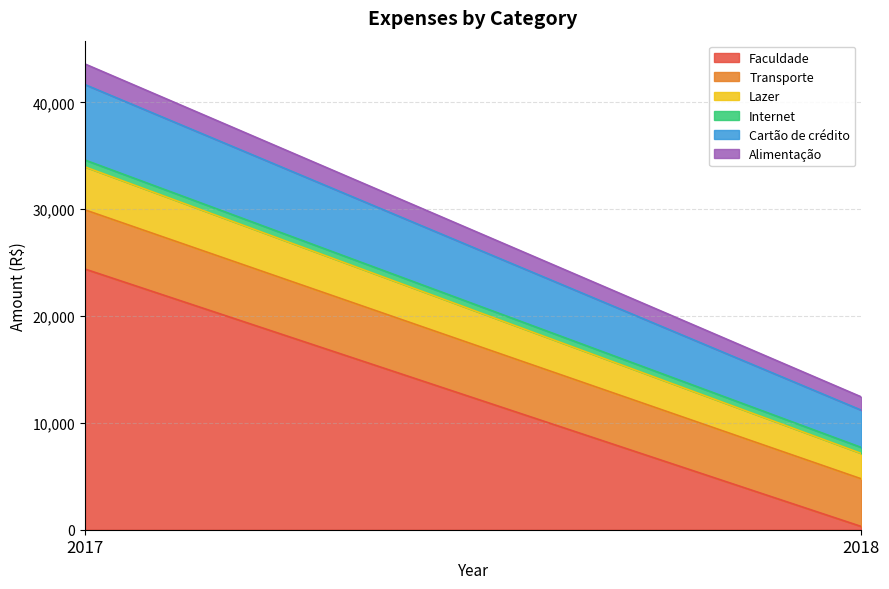

List the series in order of their peak value, highest first.

Faculdade, Cartão de crédito, Transporte, Lazer, Alimentação, Internet